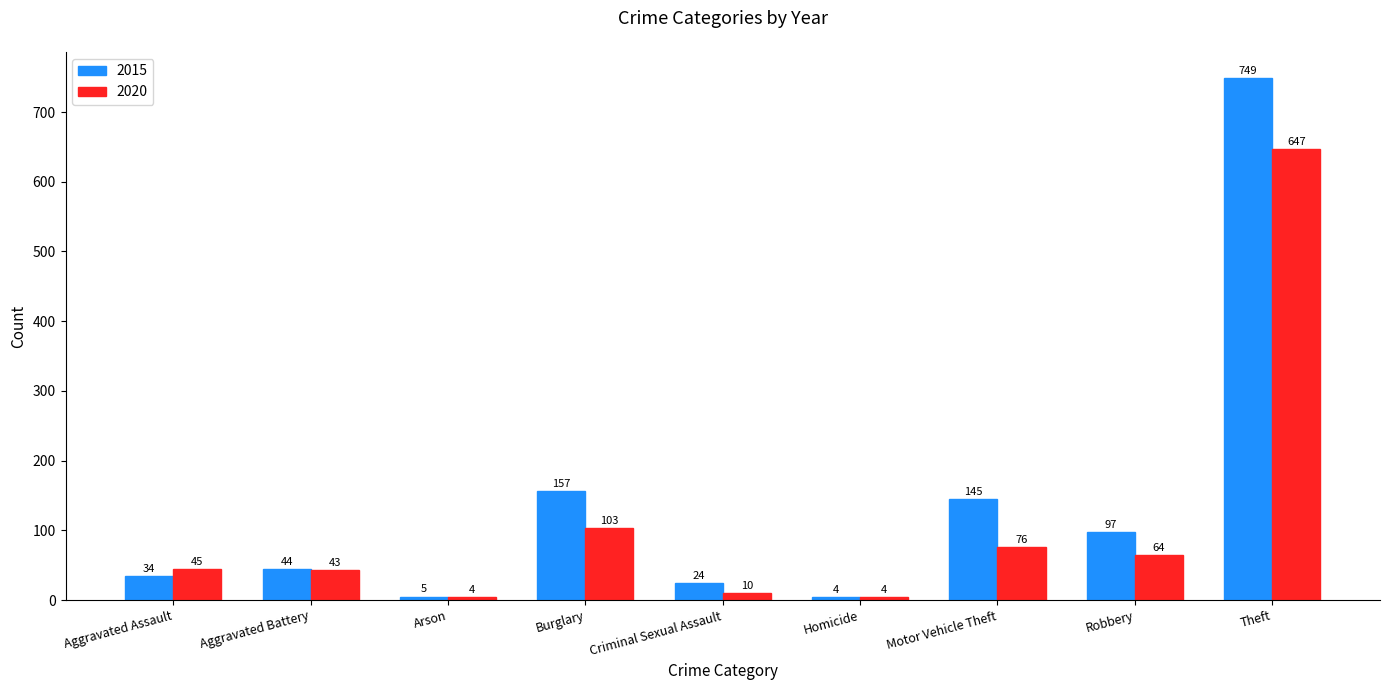

How many groups of bars are there?

9